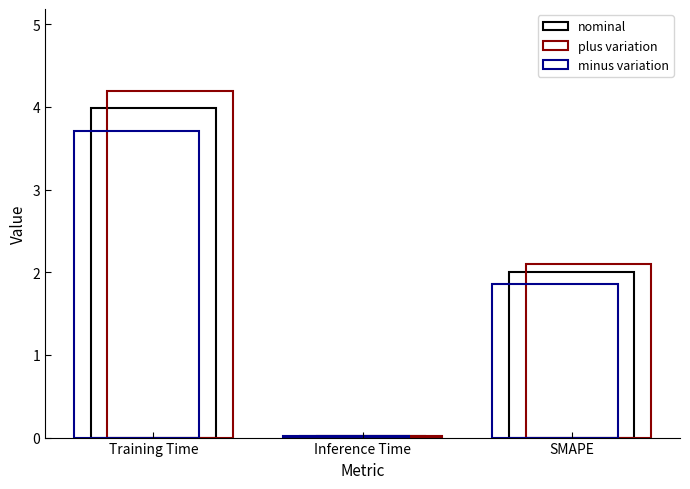

What is the label of the 1st bar from the right?

SMAPE